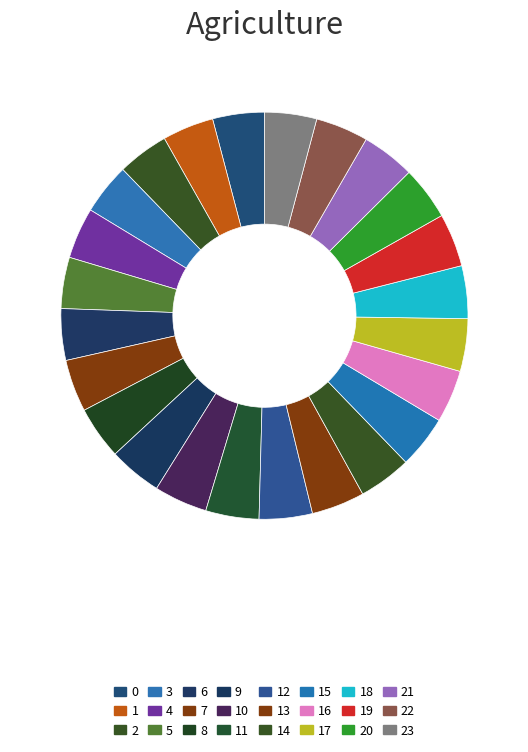

How many slices are in this pie chart?

24